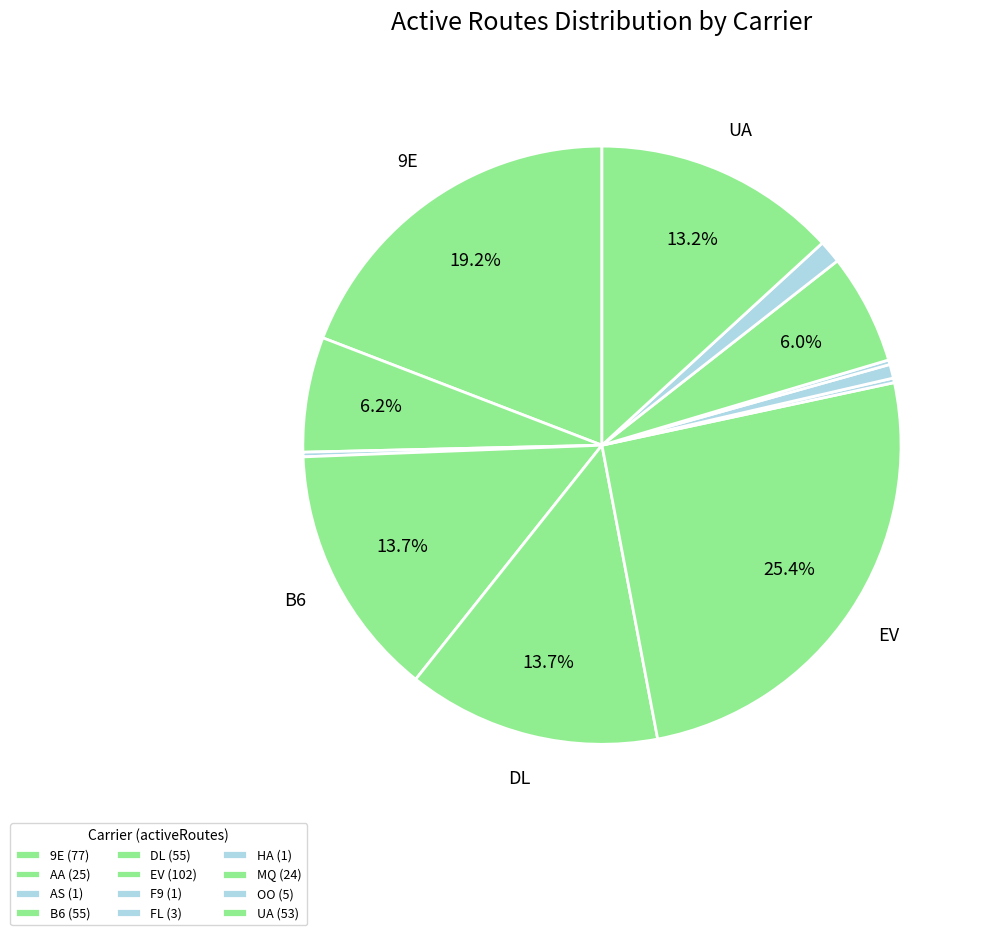

Is it true that EV is 25% of the pie?

True